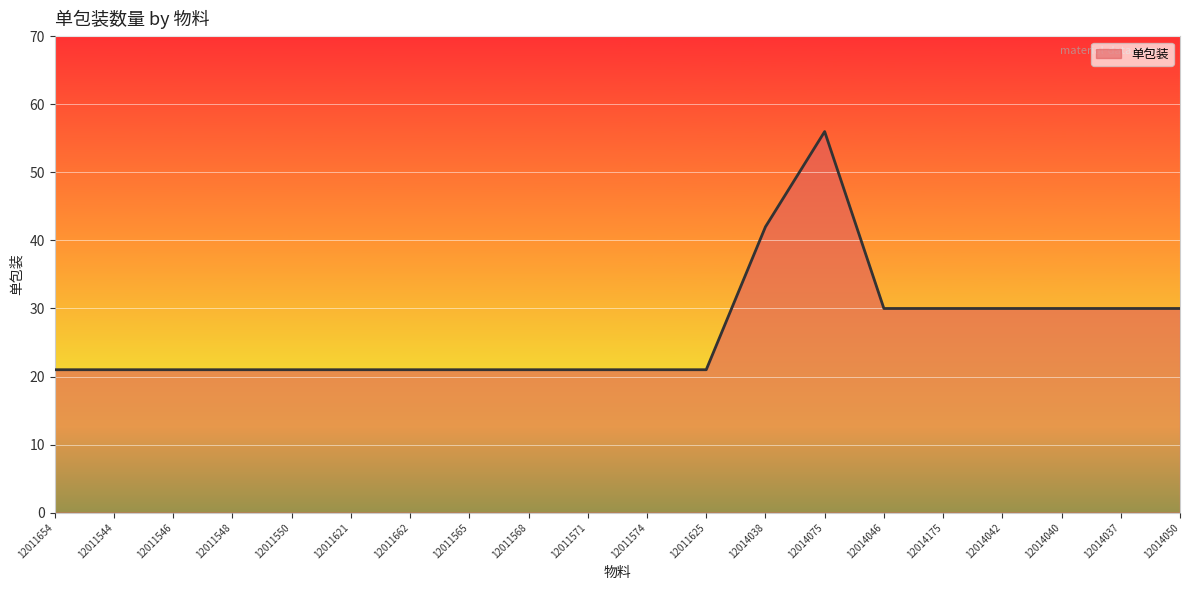

Is it true that the value at 12011574 is 21?

True